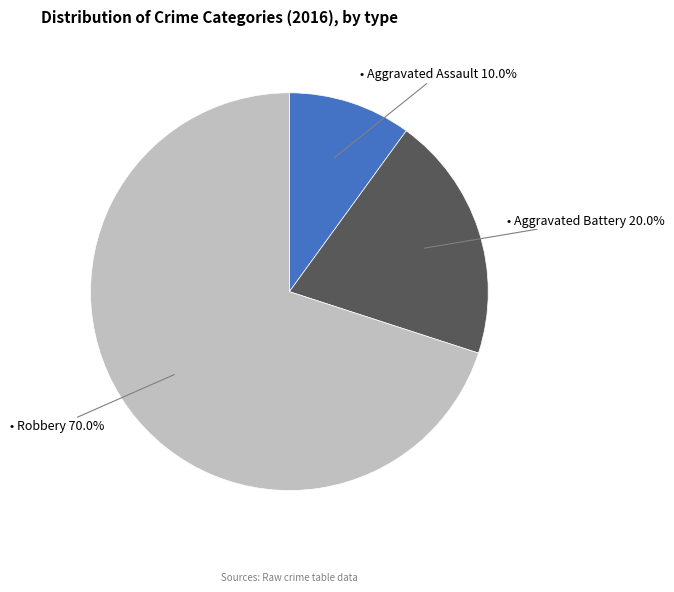

Does any single category account for the majority?

Yes